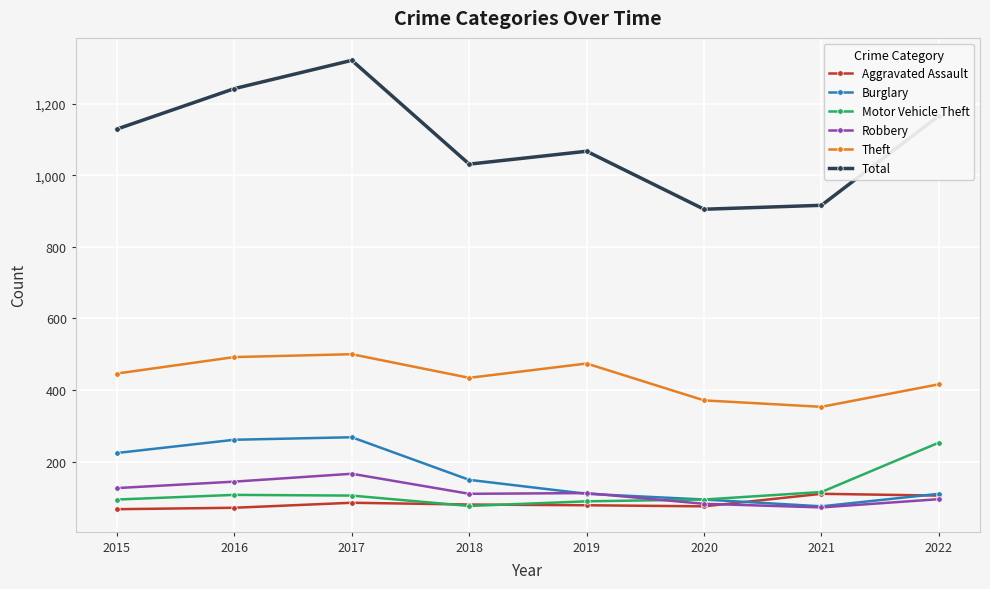

What value does the Motor Vehicle Theft series have at 2022?

253